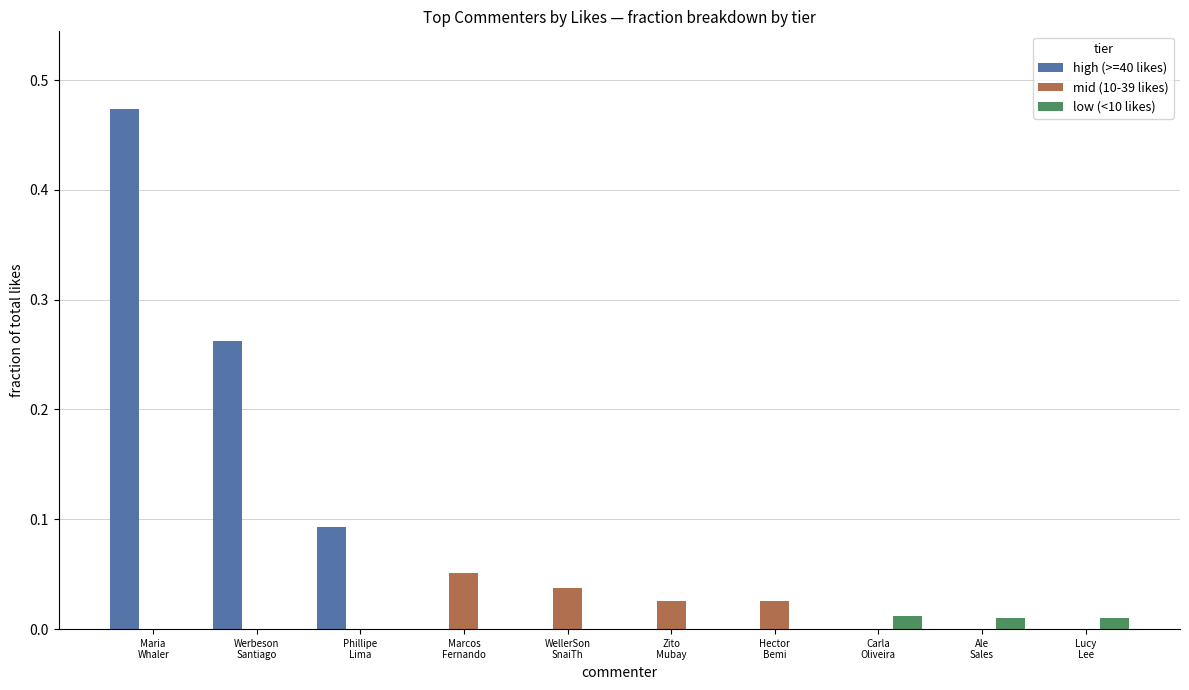

Which series has the largest total across all categories?

high (>=40 likes)